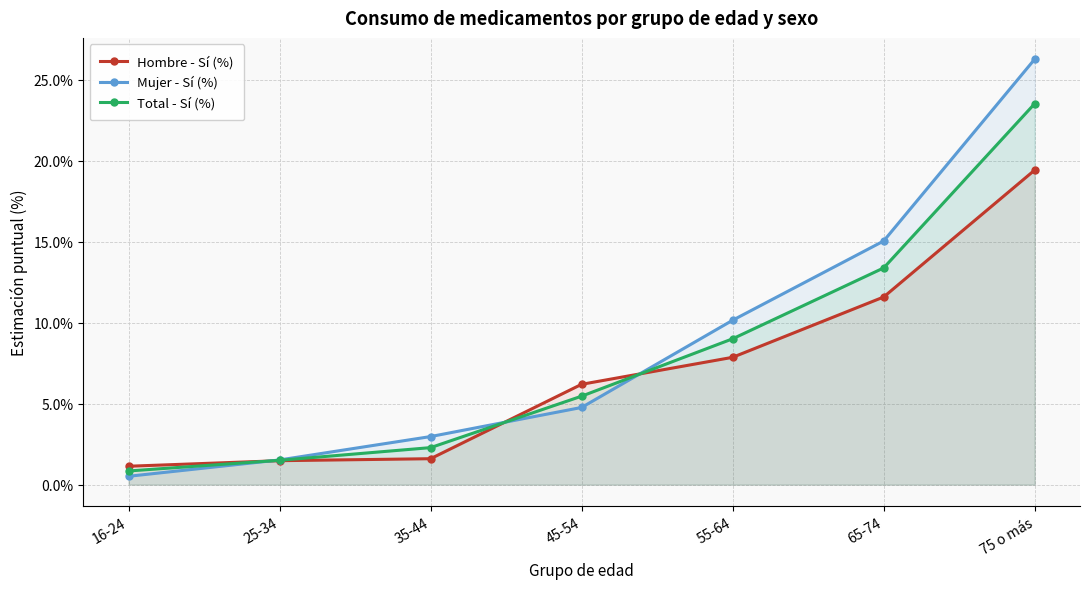

Rank the series by their average value, from lowest to highest.

Hombre - Sí (%), Total - Sí (%), Mujer - Sí (%)